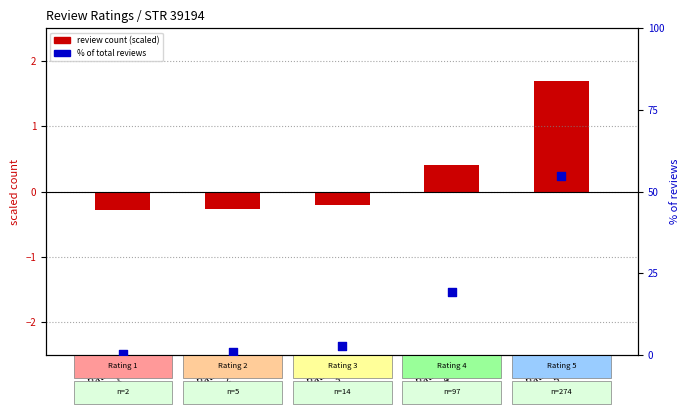

Which series reaches the maximum Y coordinate?

% of total reviews